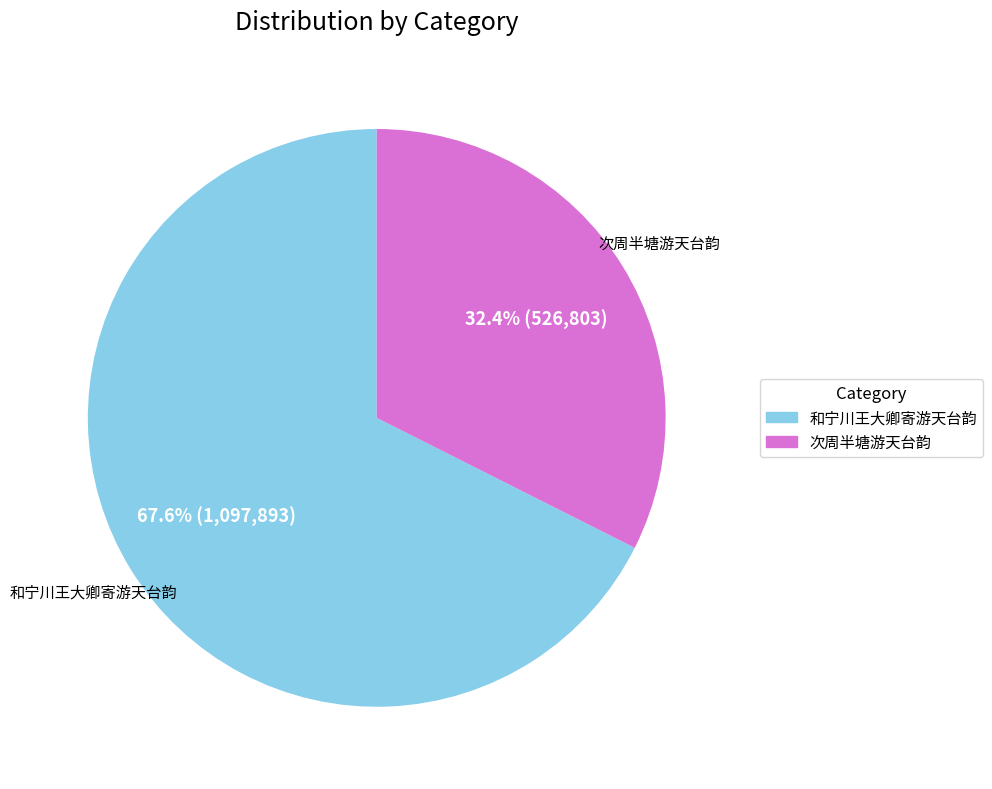

Which category has the biggest portion of the pie?

和宁川王大卿寄游天台韵